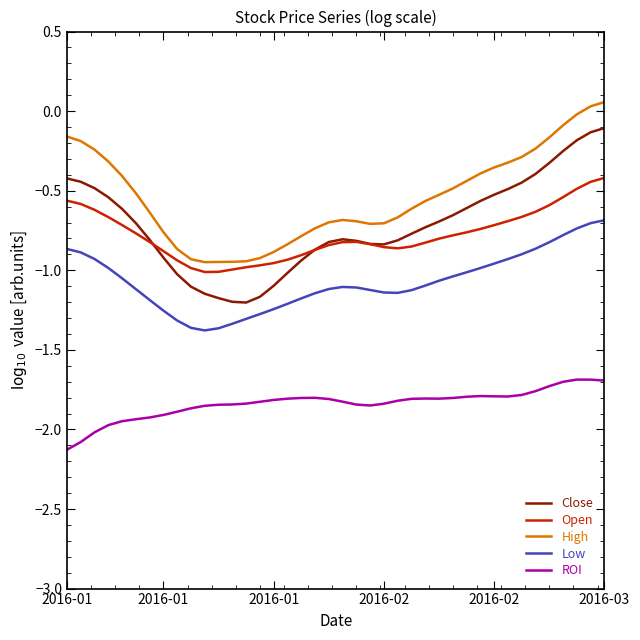

What is the sum of all Close values?

-28.7